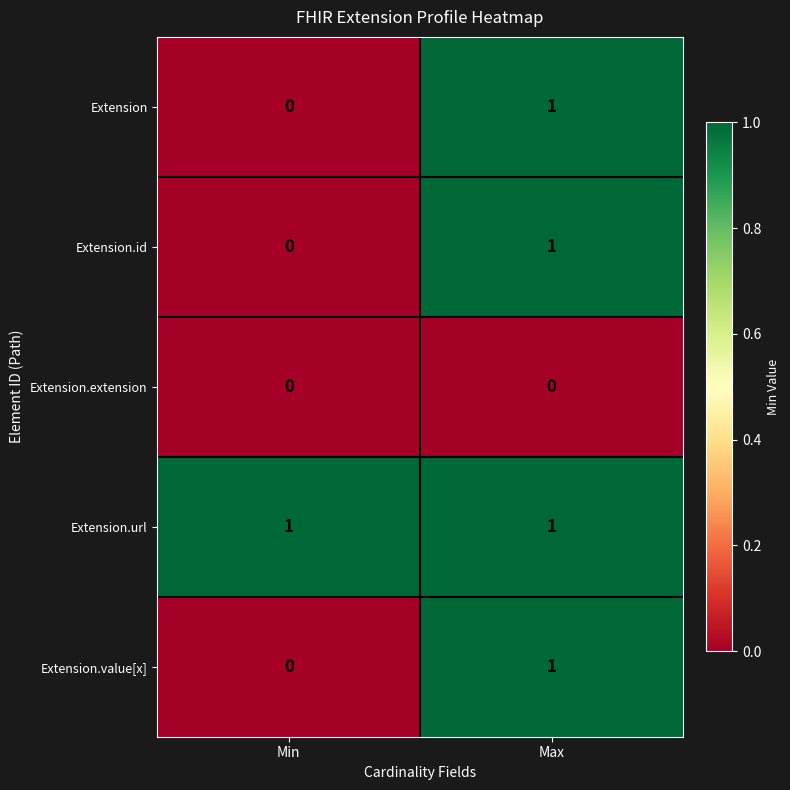

What is the total value across all series at Min?

1